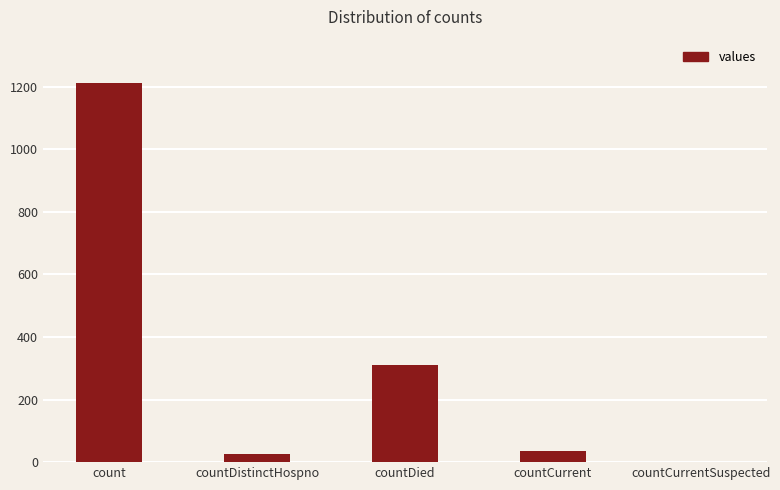

How many distinct data groups are displayed?

1